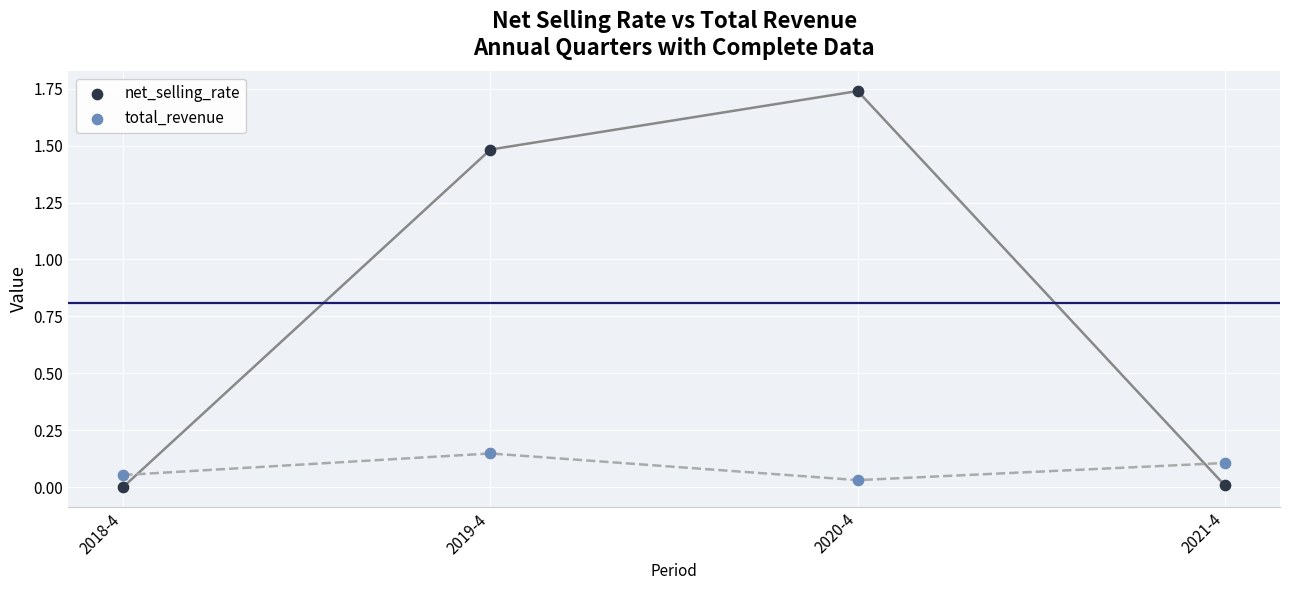

Across all data points, what is the average Y value?

0.4